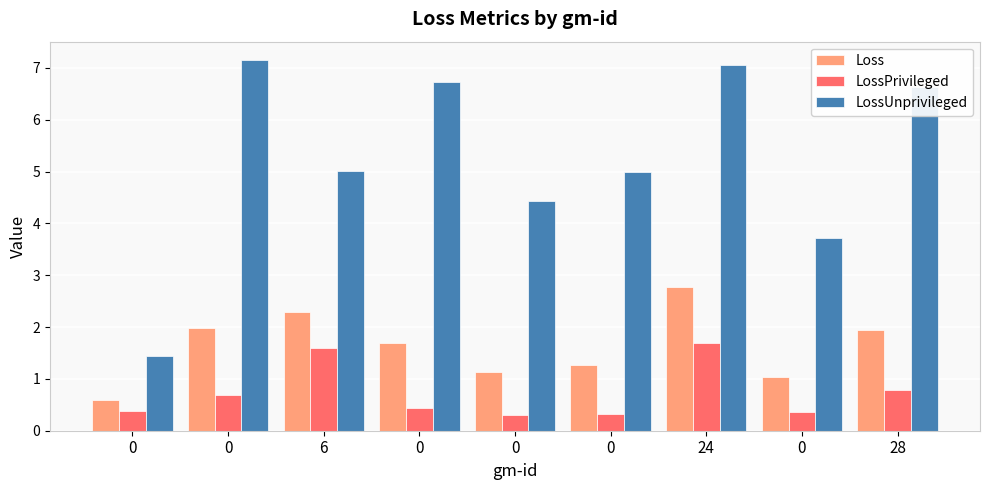

Which series has the largest total across all categories?

LossUnprivileged